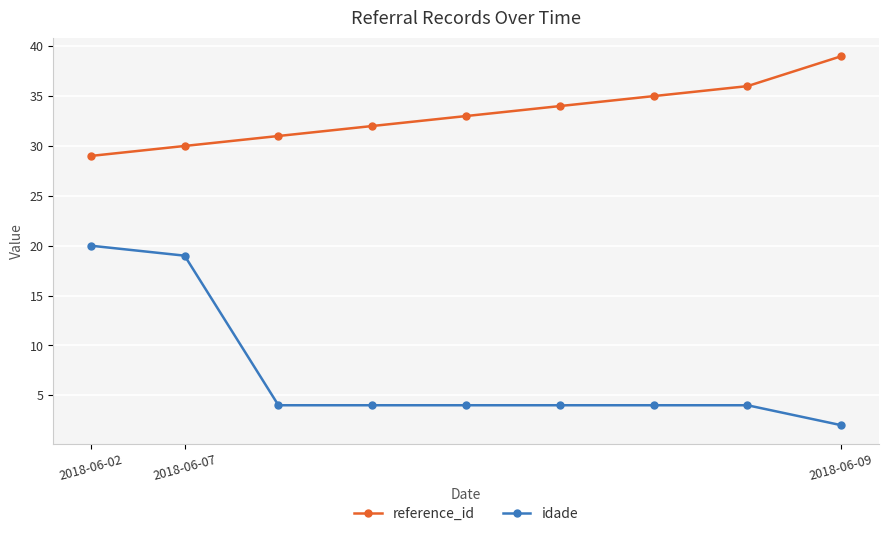

Is this an area chart (filled region under the line)?

No